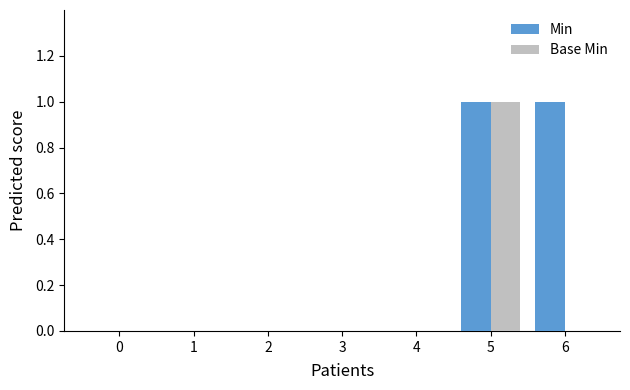

The Base Min series shows 0 at 2. True or false?

True